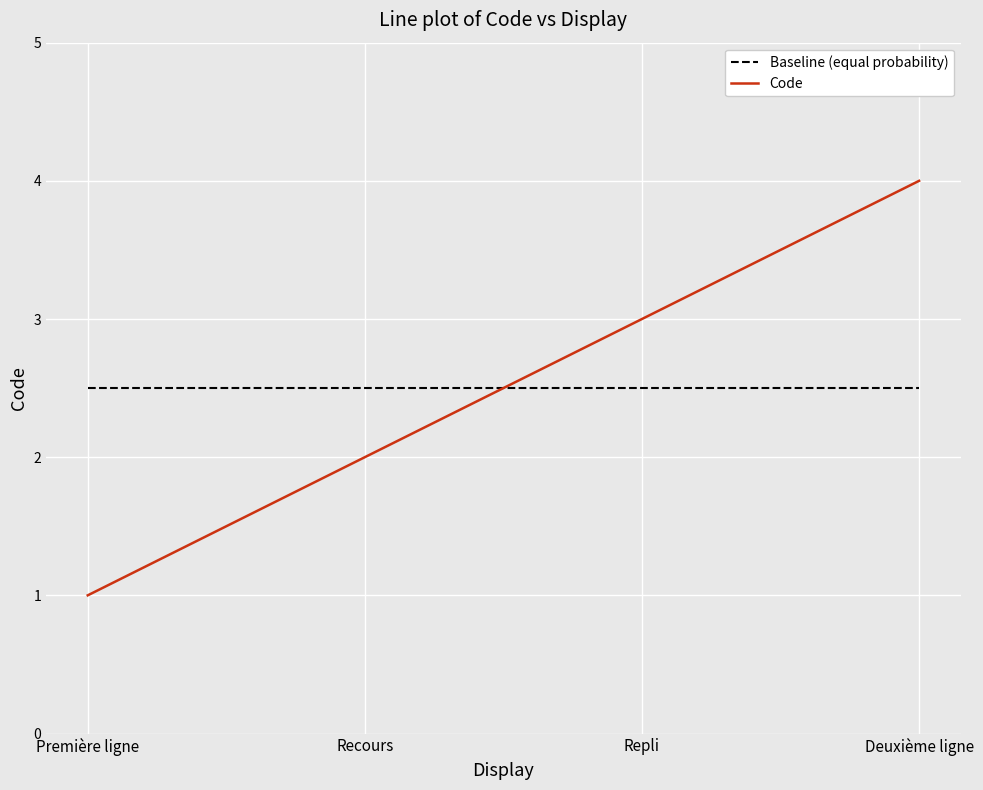

What position from the right is Première ligne?

4